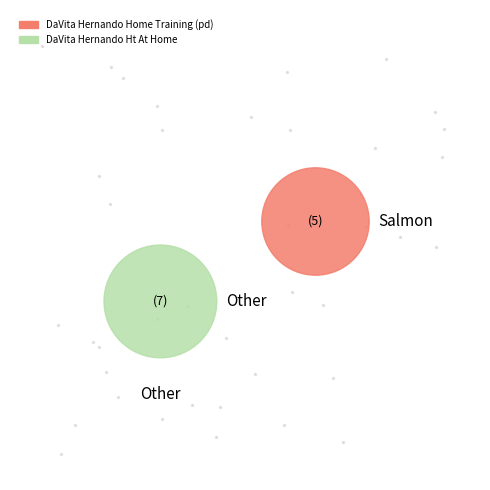

What percentage do DaVita Hernando Home Training (pd) and DaVita Hernando Ht At Home together represent?

100.0%